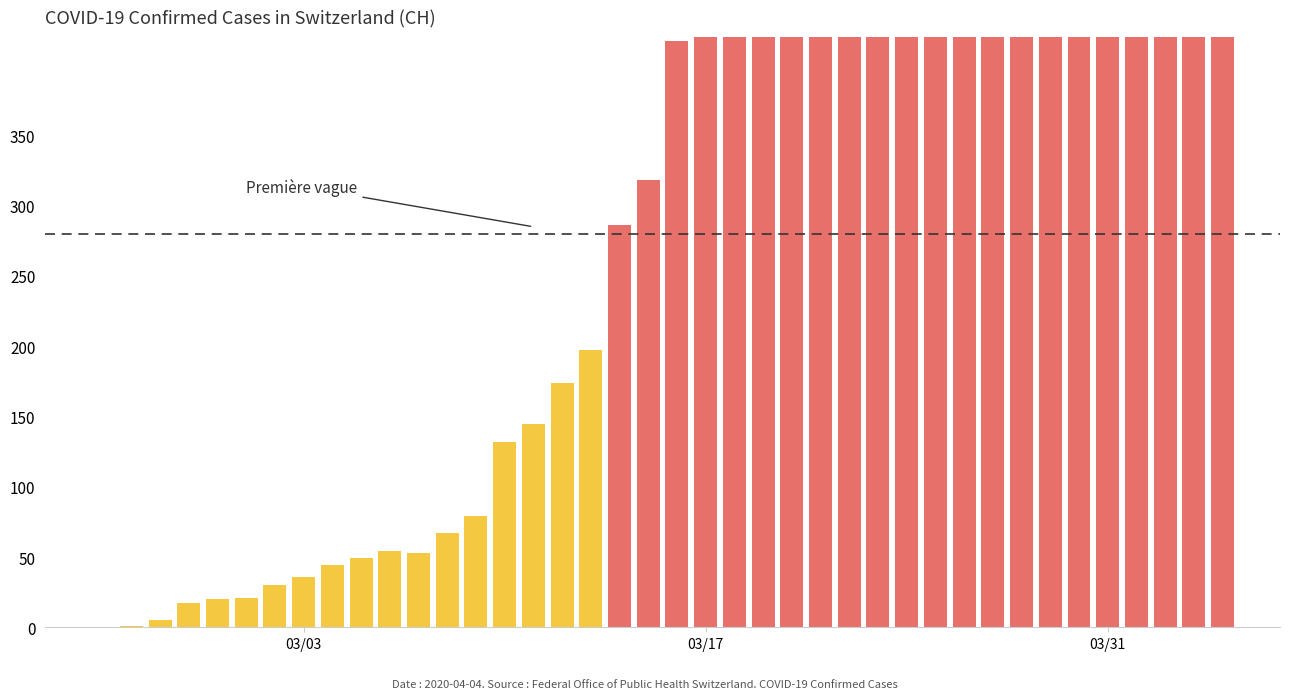

Read the value at 15, to the nearest 50.

150